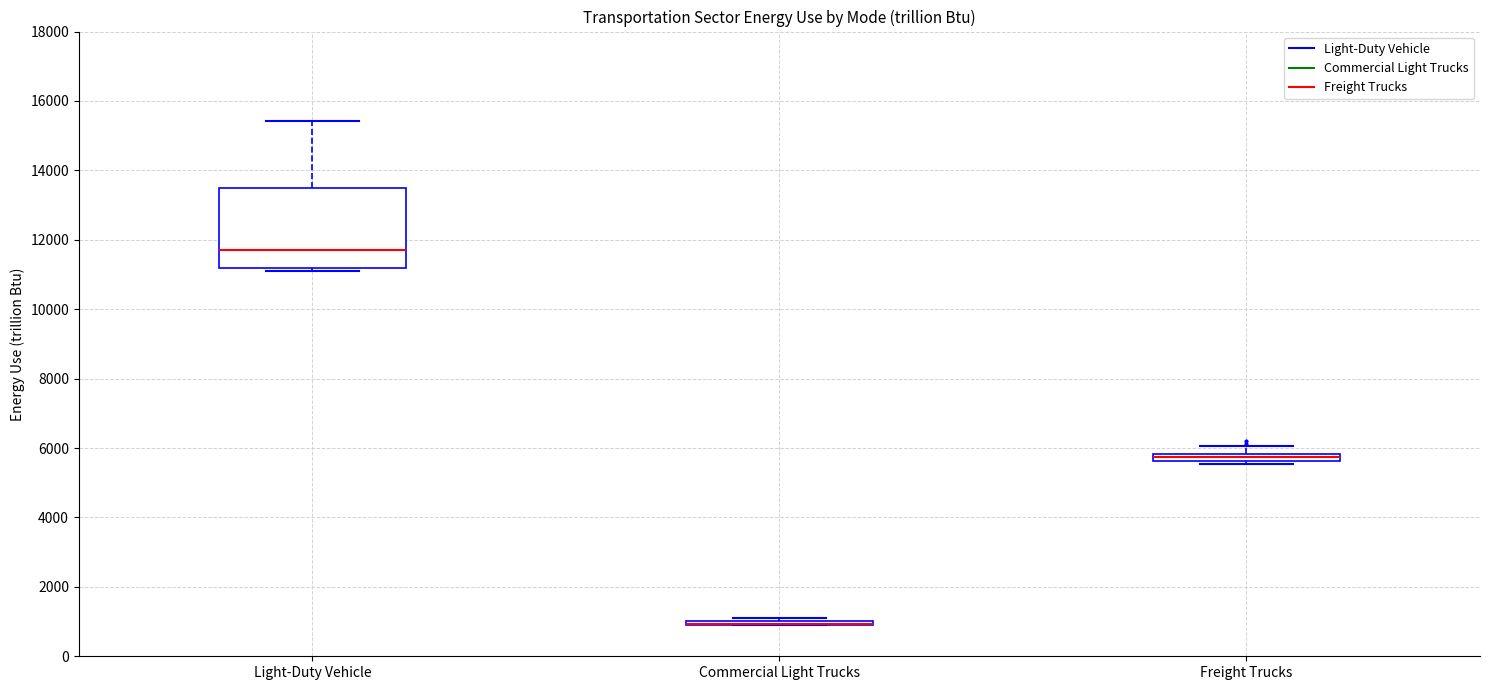

Where is the lower edge of the box for Freight Trucks on the y-axis? The values are not printed on the chart, so give them approximately, as read against the axis.

5600